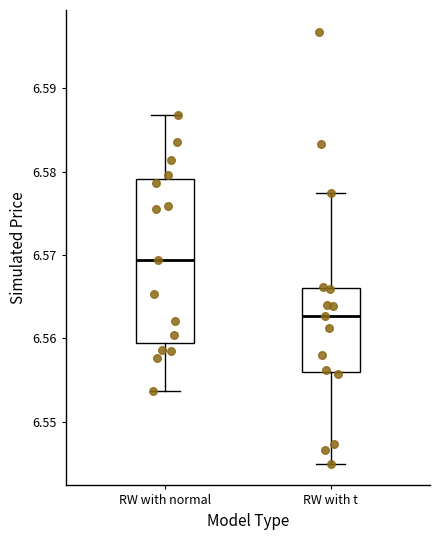

Reading left to right, read every box against the y-axis: the position of its median line, the range the box covers, and the ends of its whiskers. The values are not printed on the chart, so give them approximately, as read against the axis.

RW with normal: median 6.569, box 6.559 to 6.579, whiskers 6.554 to 6.587
RW with t: median 6.563, box 6.556 to 6.566, whiskers 6.545 to 6.577